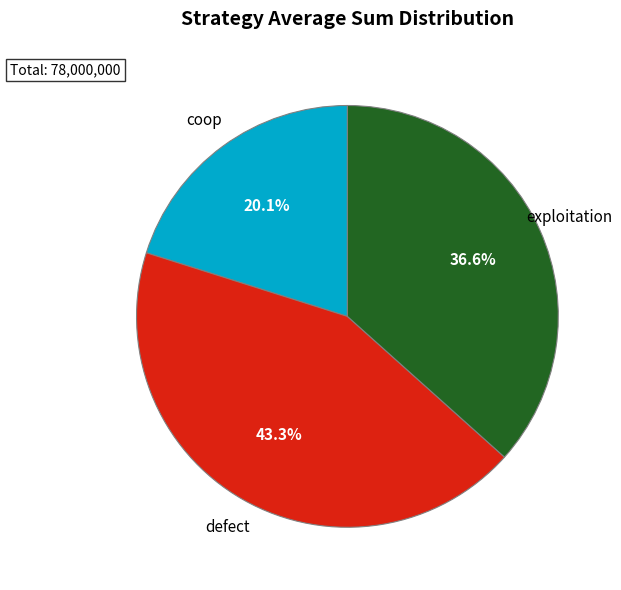

Which has a higher value, defect or coop?

defect